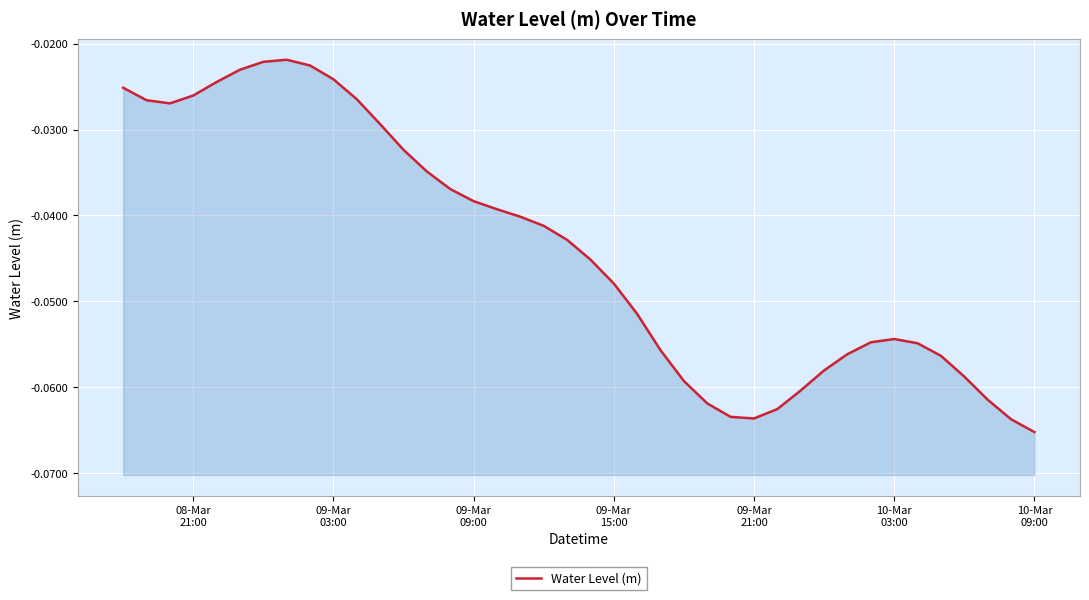

How many distinct data groups are displayed?

1